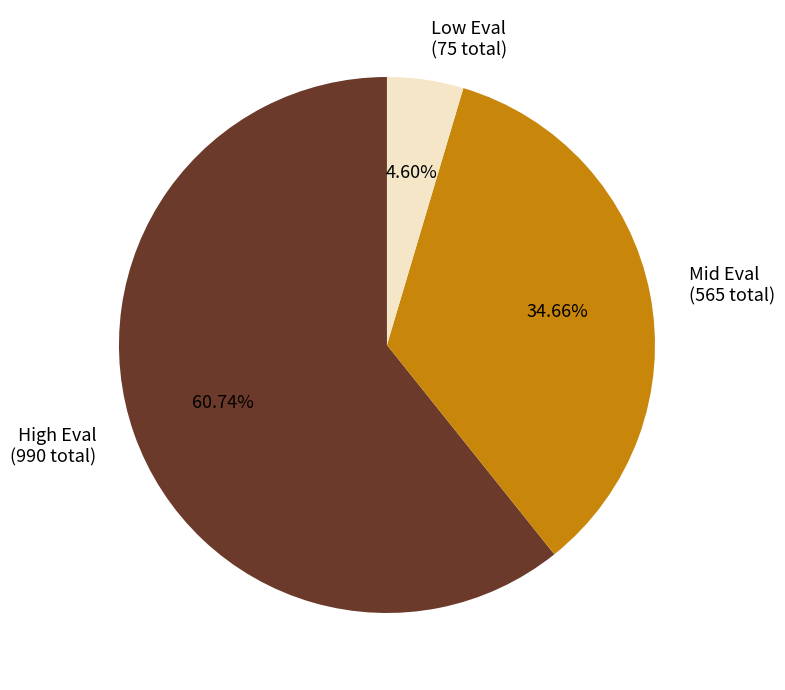

Rank the categories by value from highest to lowest.

High Eval (990 total), Mid Eval (565 total), Low Eval (75 total)